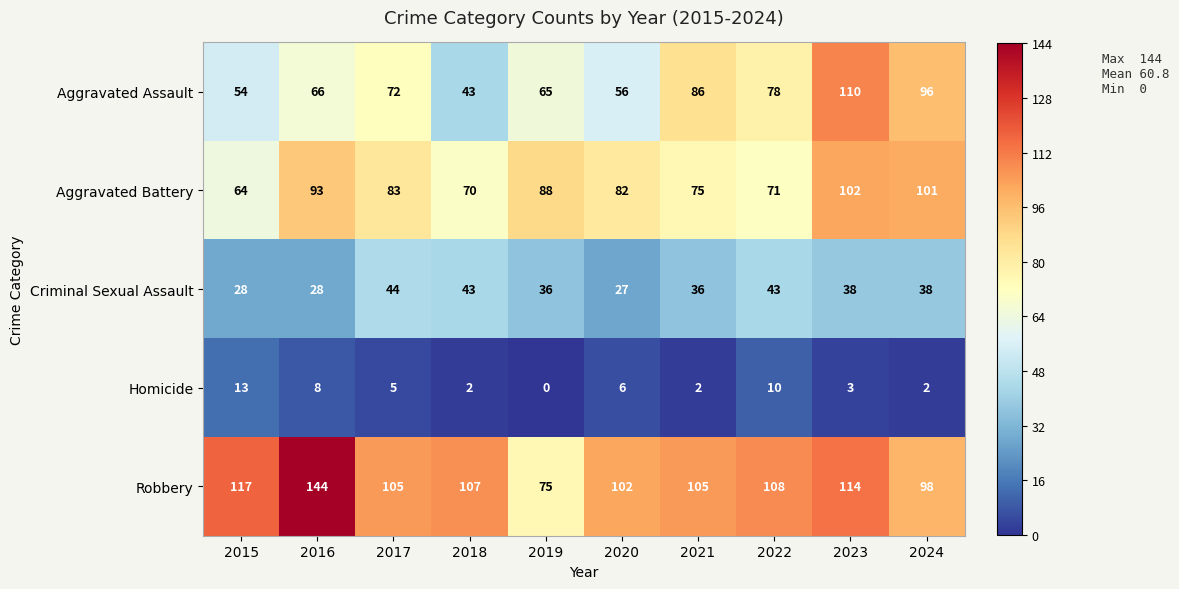

What is the lowest value of the Criminal Sexual Assault series?

27